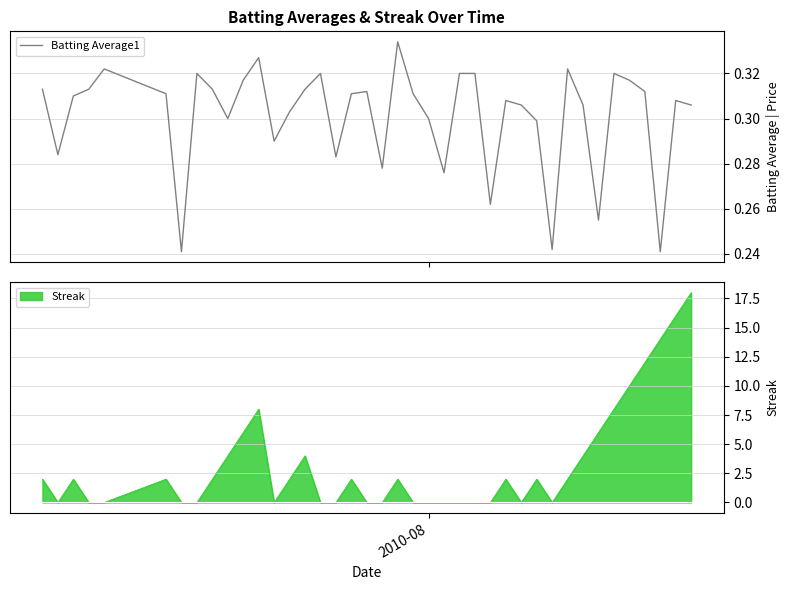

What is the highest value of the Streak series?

18